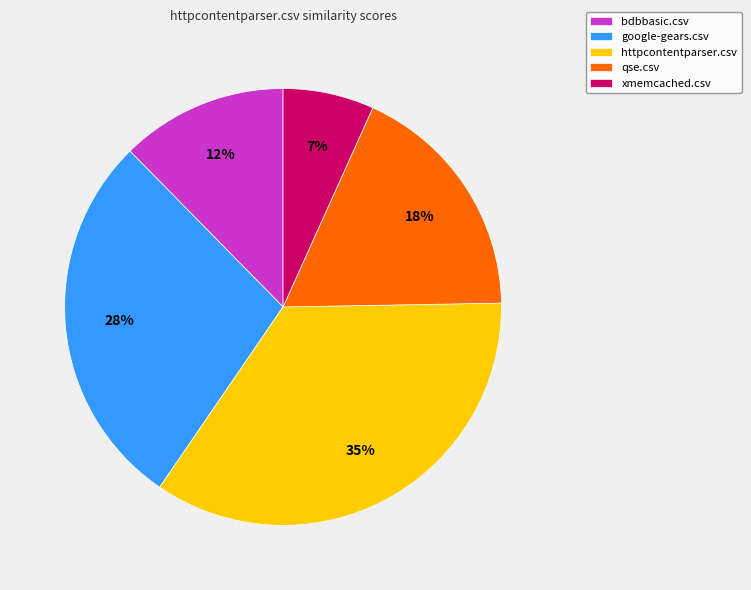

Which slice is the smallest?

xmemcached.csv